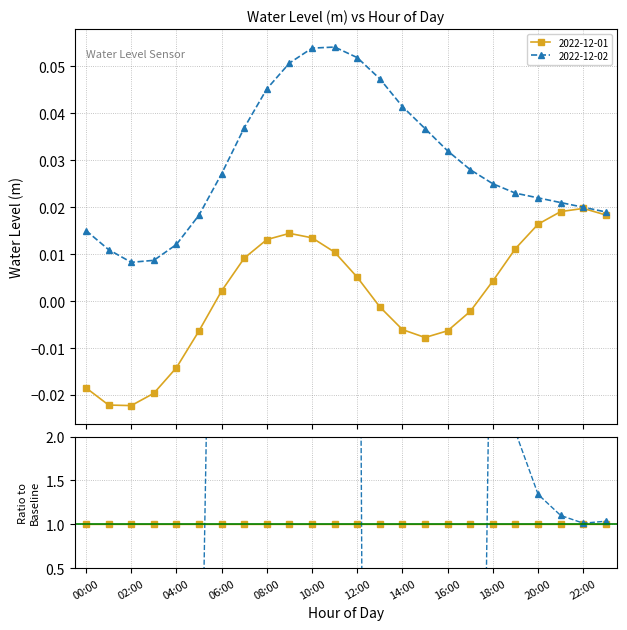

What is the label of the 9th point from the right?

15:00